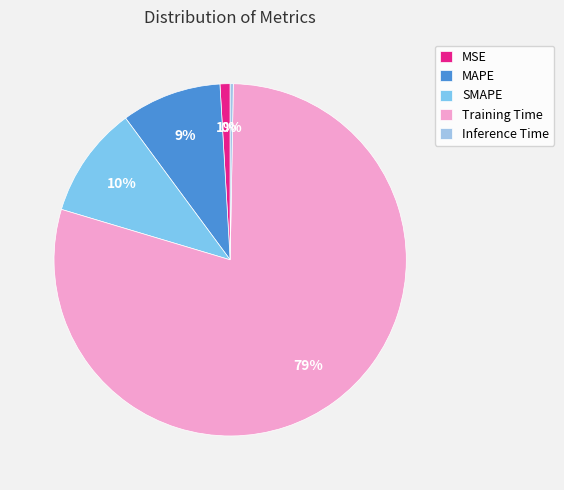

How much of the chart is everything except MAPE?

90.8%